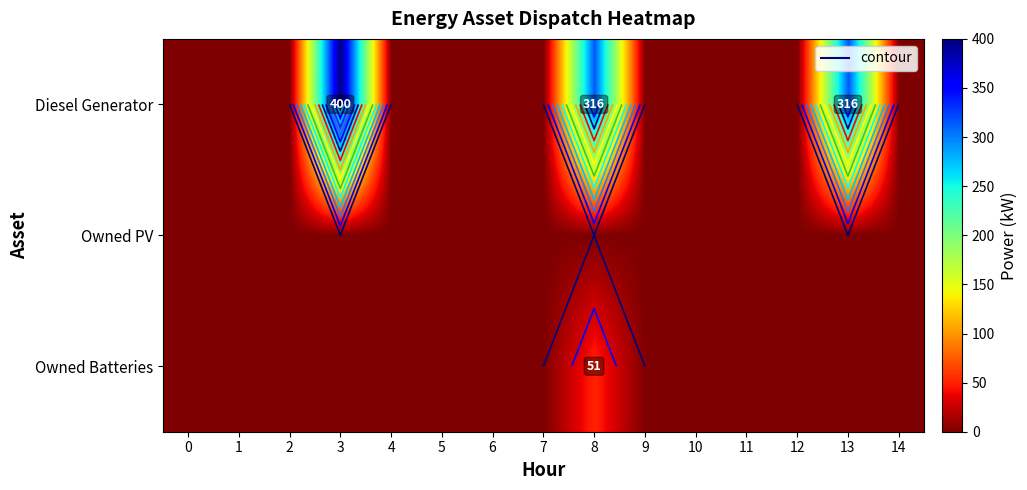

Is the value of Owned PV at 14 greater than the value of Diesel Generator at 11?

No